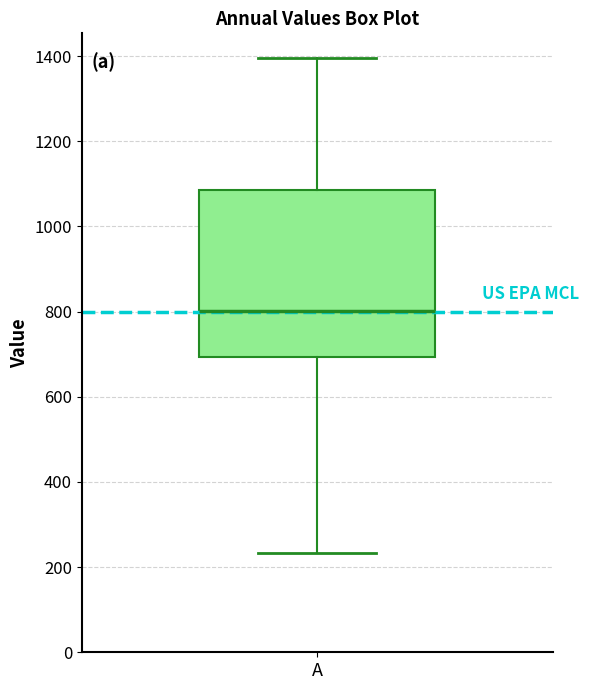

Where does the median line of the box for A sit on the y-axis? The values are not printed on the chart, so give them approximately, as read against the axis.

800